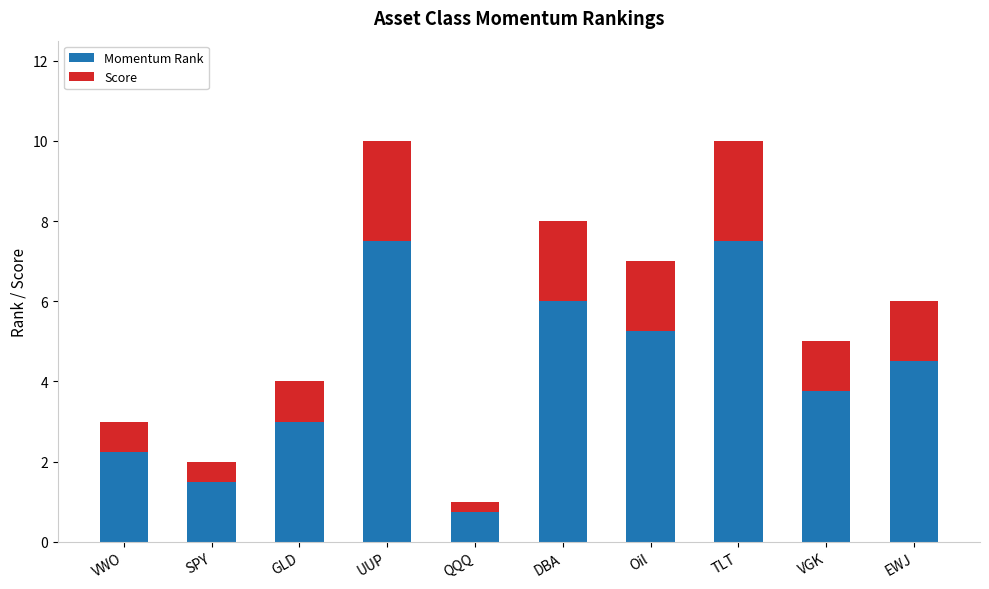

What is the difference between the maximum and minimum values in the Momentum Rank series?

6.8